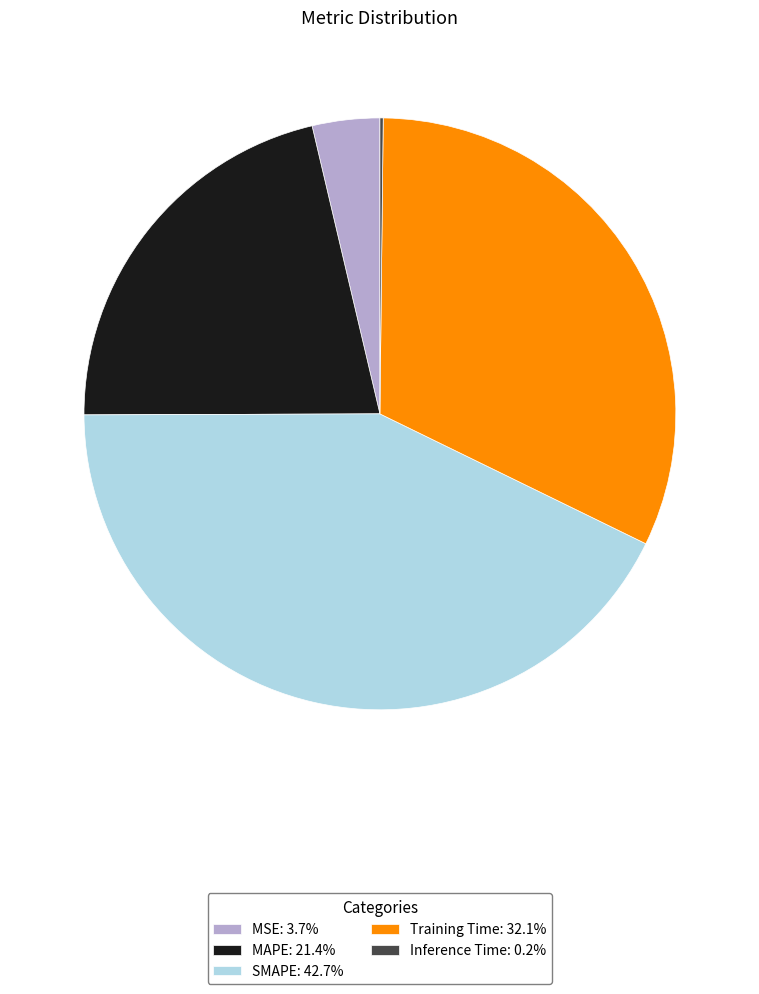

Combined, do MSE: 3.7% and SMAPE: 42.7% account for over 50%?

No